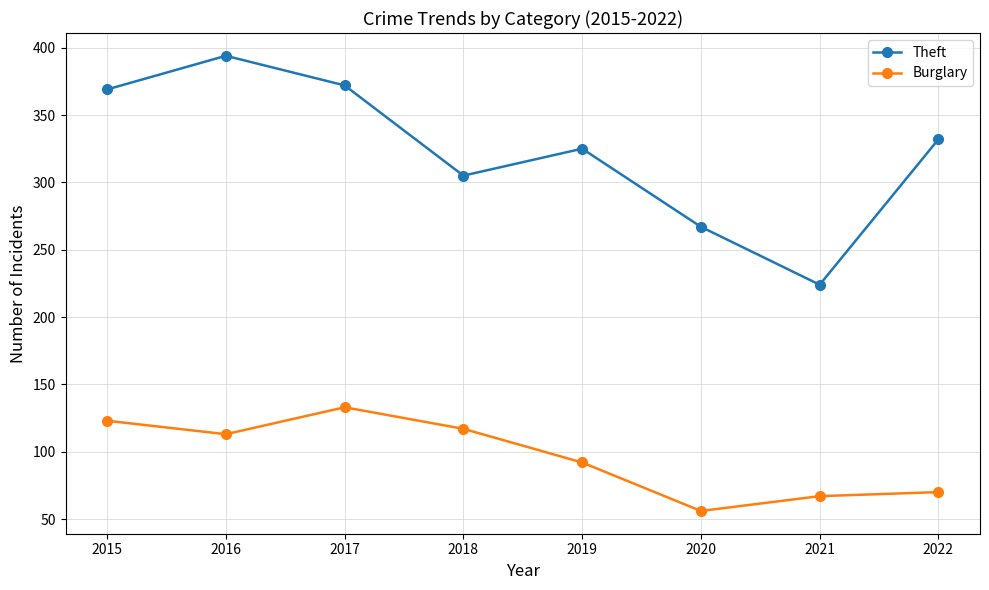

Rank the categories by Burglary value from highest to lowest.

2017, 2015, 2018, 2016, 2019, 2022, 2021, 2020